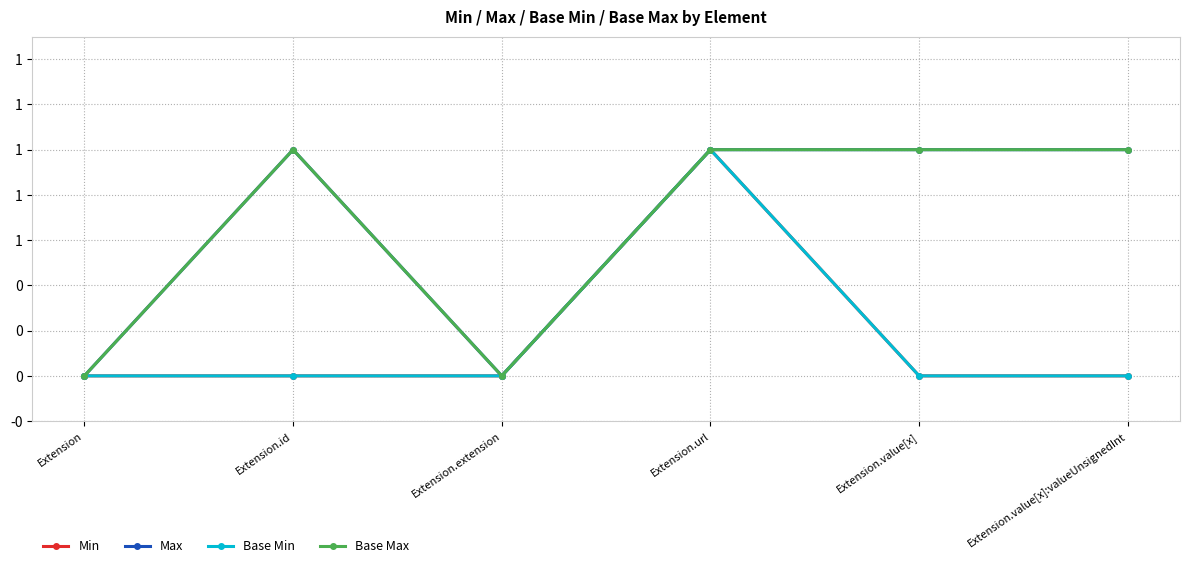

Does the chart have visible grid lines?

Yes